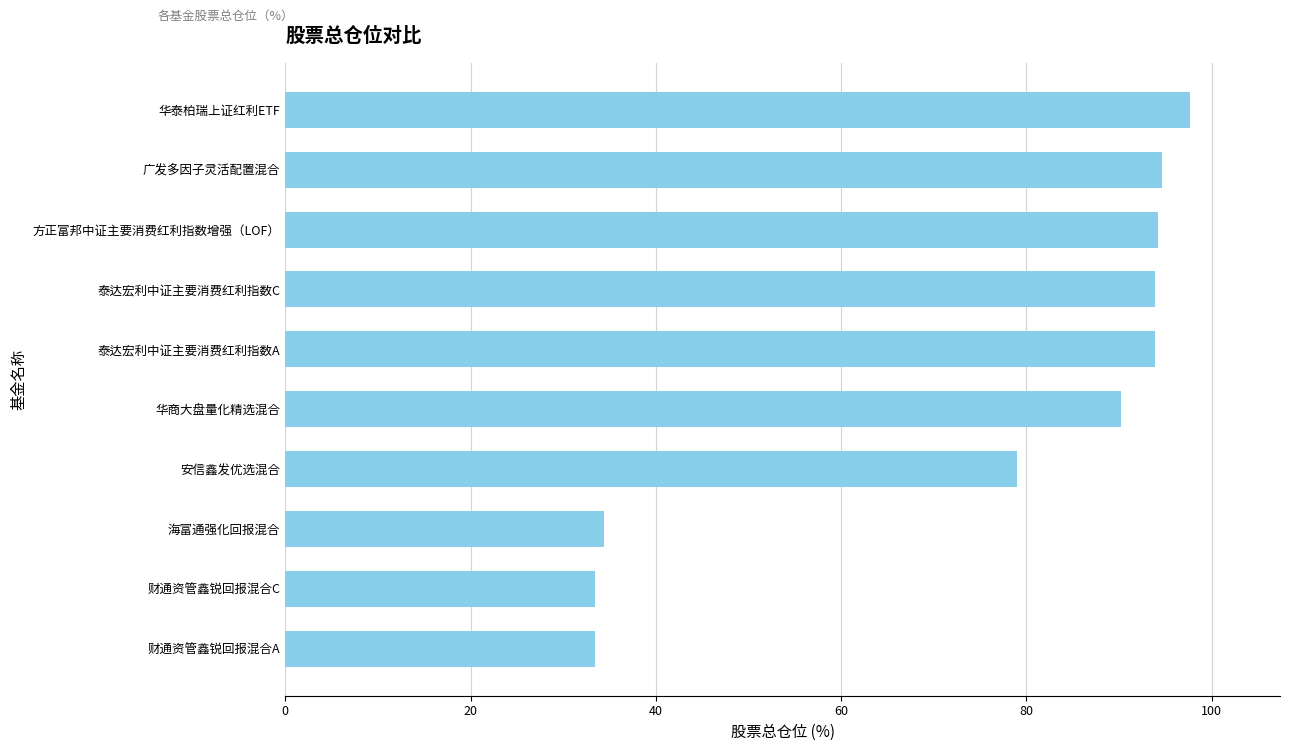

Are the bars grouped side by side (vs. stacked)?

No